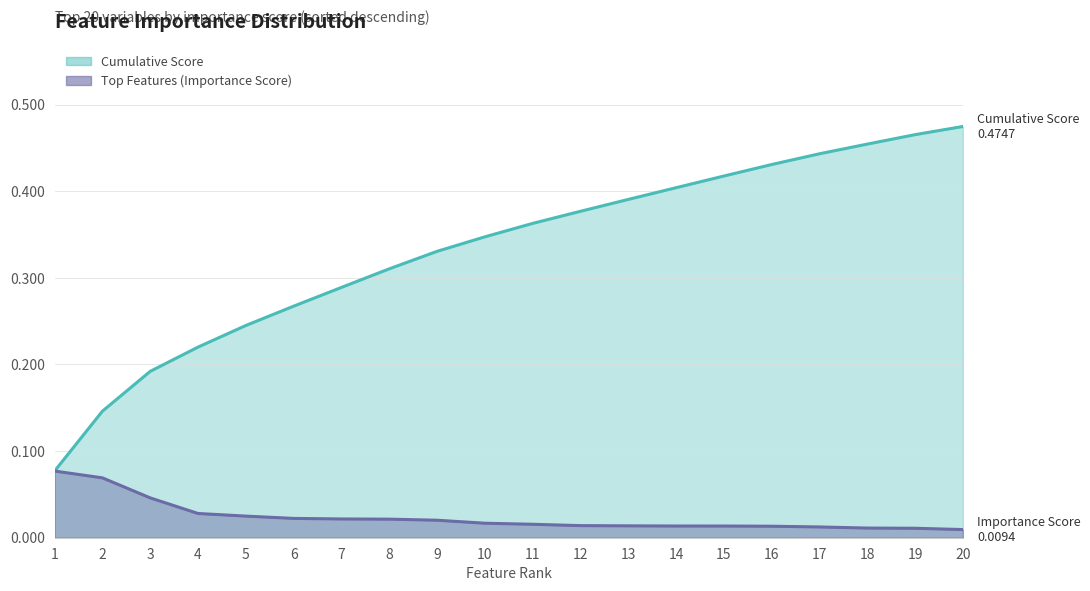

The Cumulative Score series shows 0.5 at 7. True or false?

False